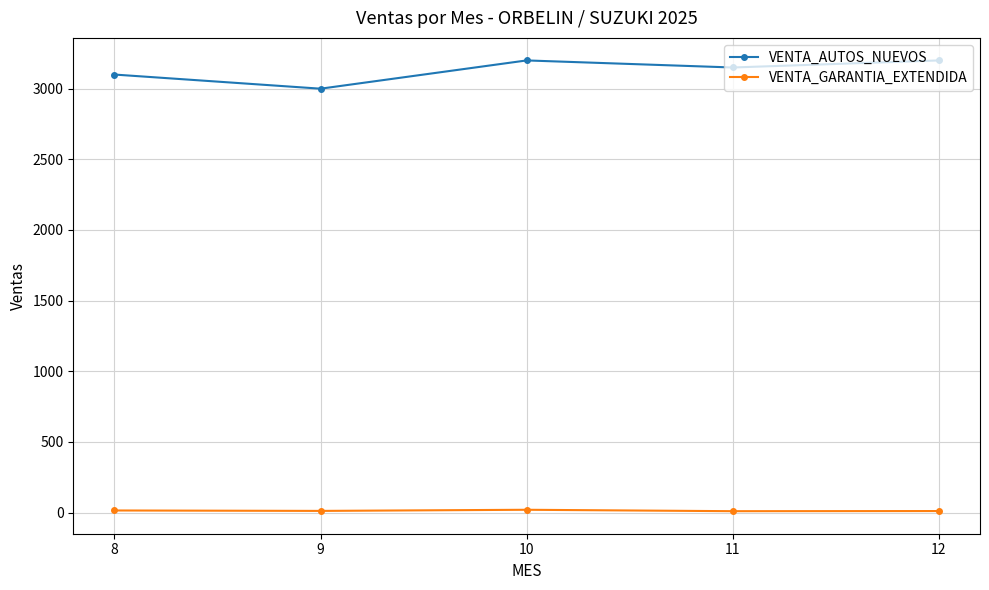

What is the maximum value for VENTA_AUTOS_NUEVOS?

3200